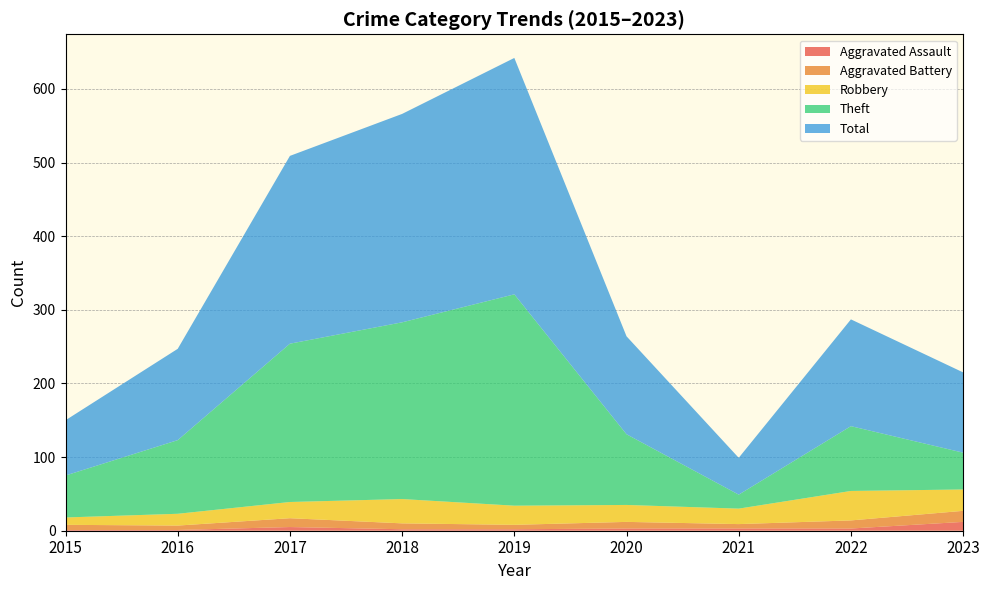

Does the chart have visible grid lines?

Yes